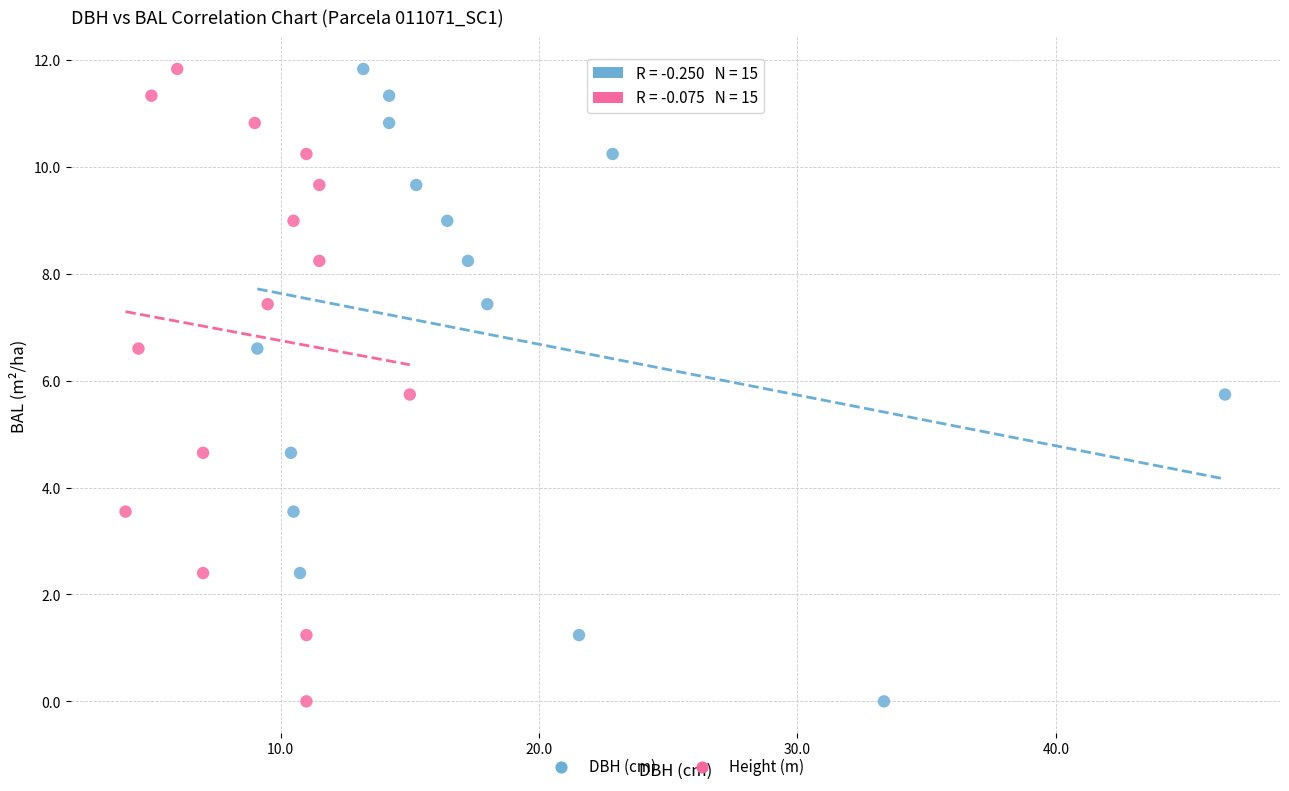

What are all the series names shown in the legend?

DBH (cm), Height (m)